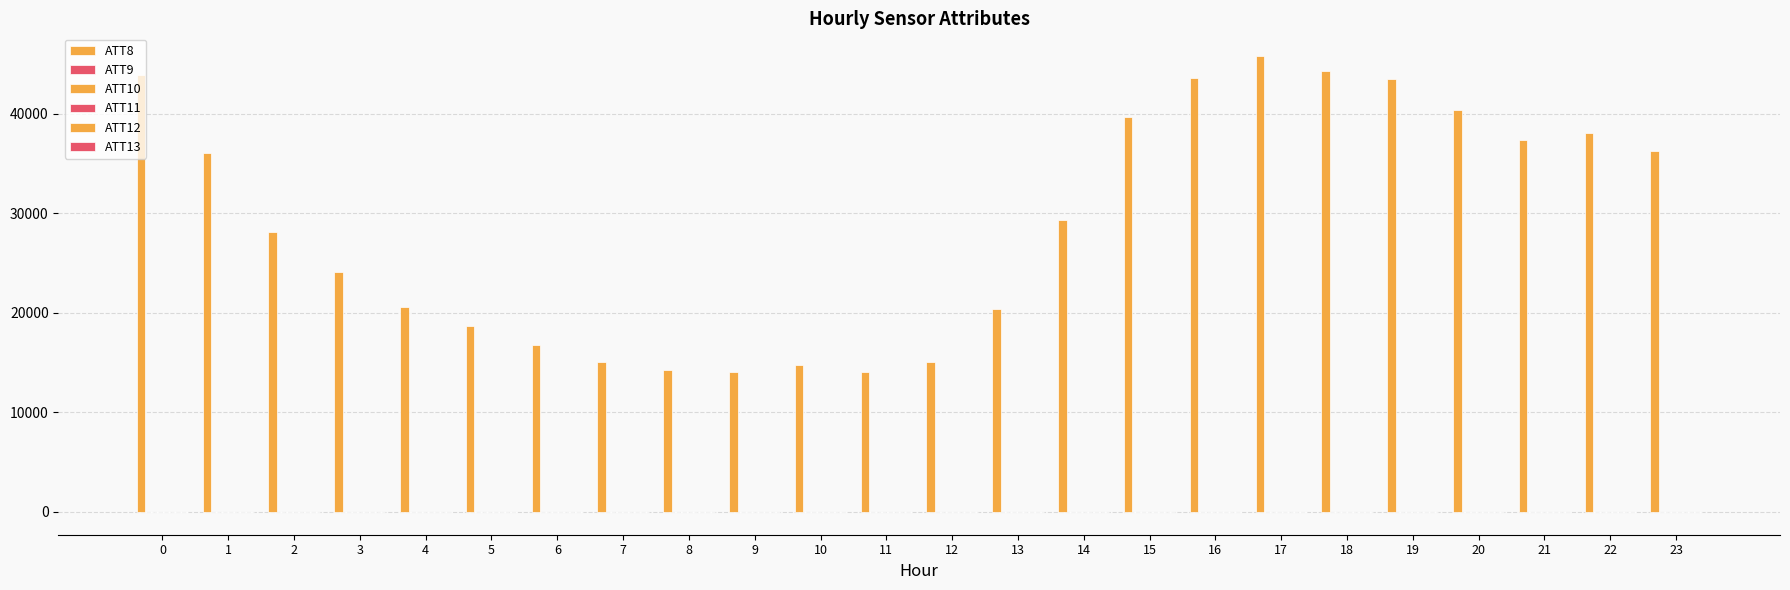

How many groups of bars are there?

24